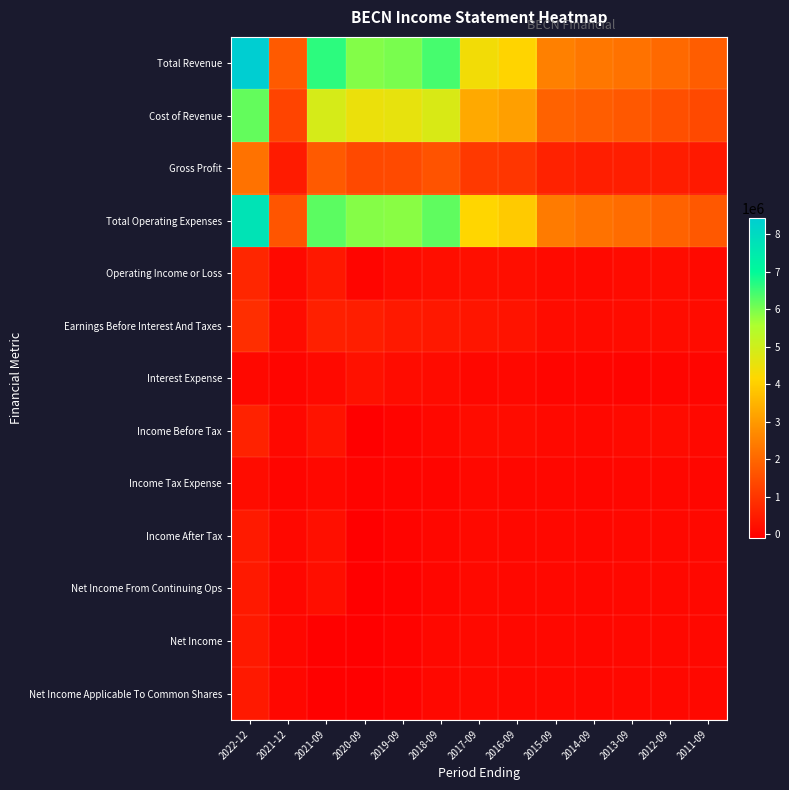

Count the number of categories in the chart.

13